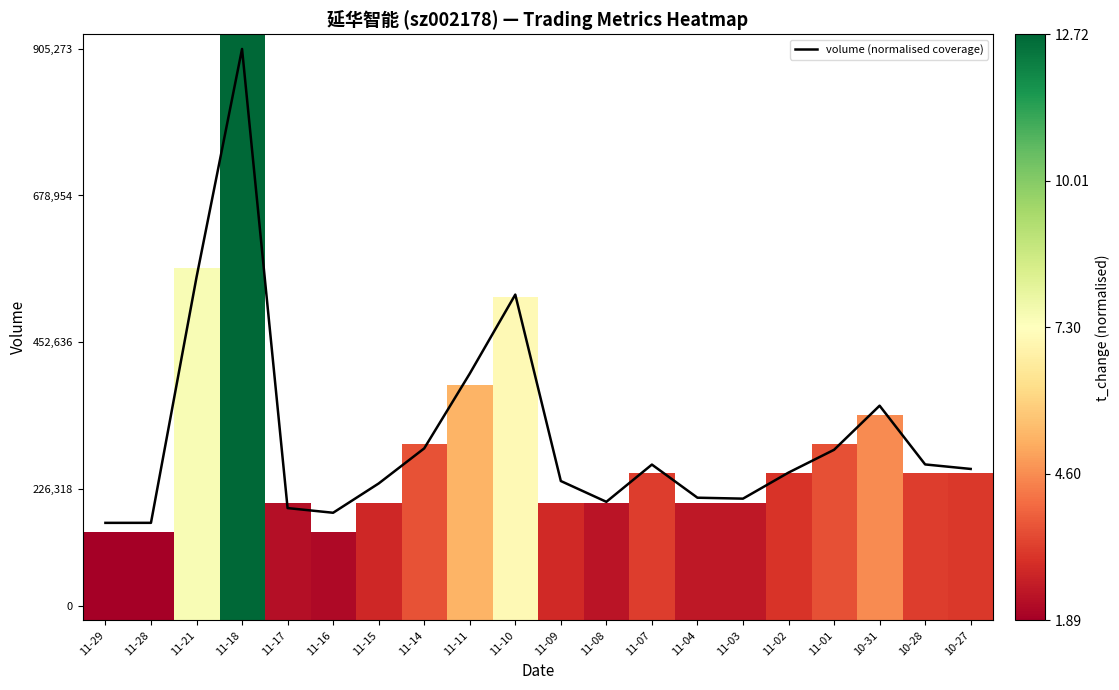

Which series has the widest spread of values?

volume (normalised coverage)